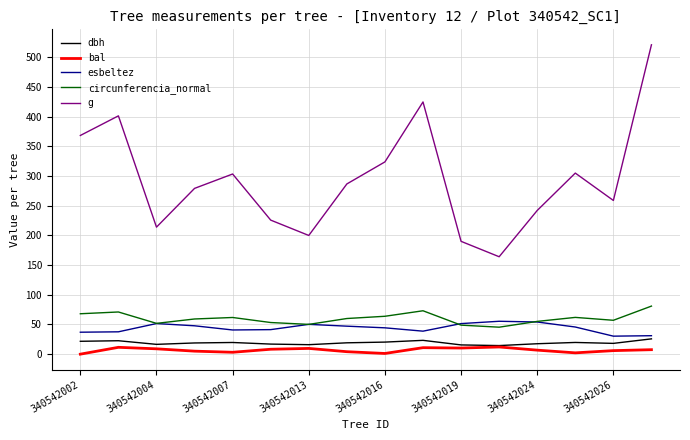

What are all the series names shown in the legend?

dbh, bal, esbeltez, circunferencia_normal, g